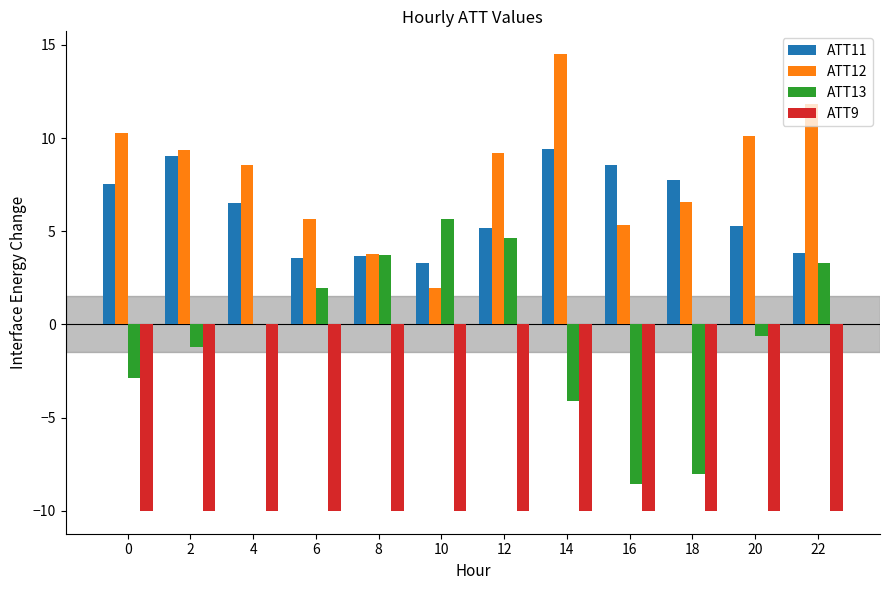

Which series has the largest total across all categories?

ATT12